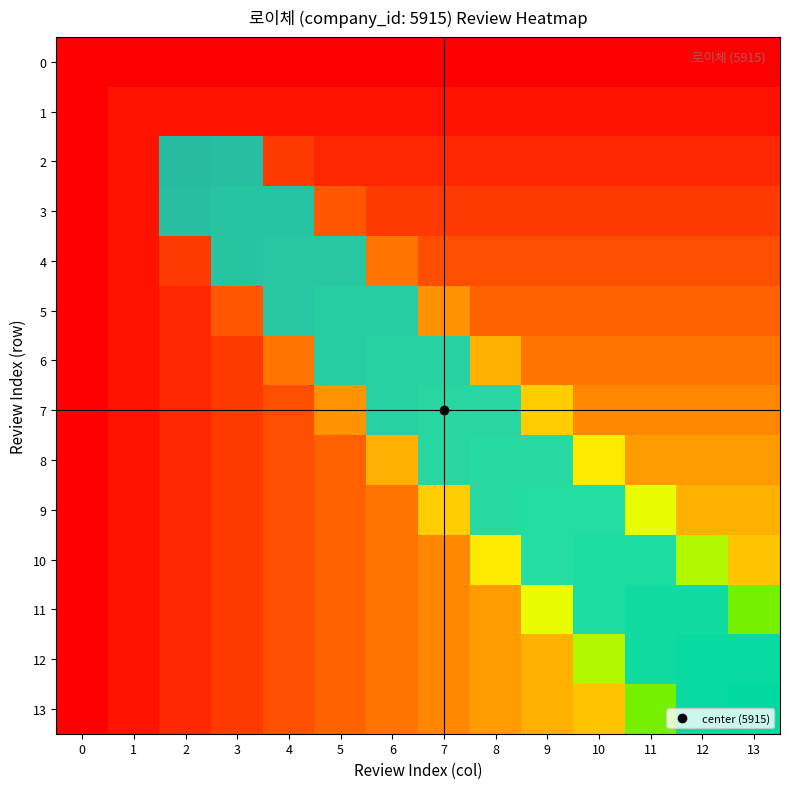

Rank the series by their maximum value, from lowest to highest.

0, 1, 2, 3, 4, 5, 6, 7, 8, 9, 10, 11, 12, 13